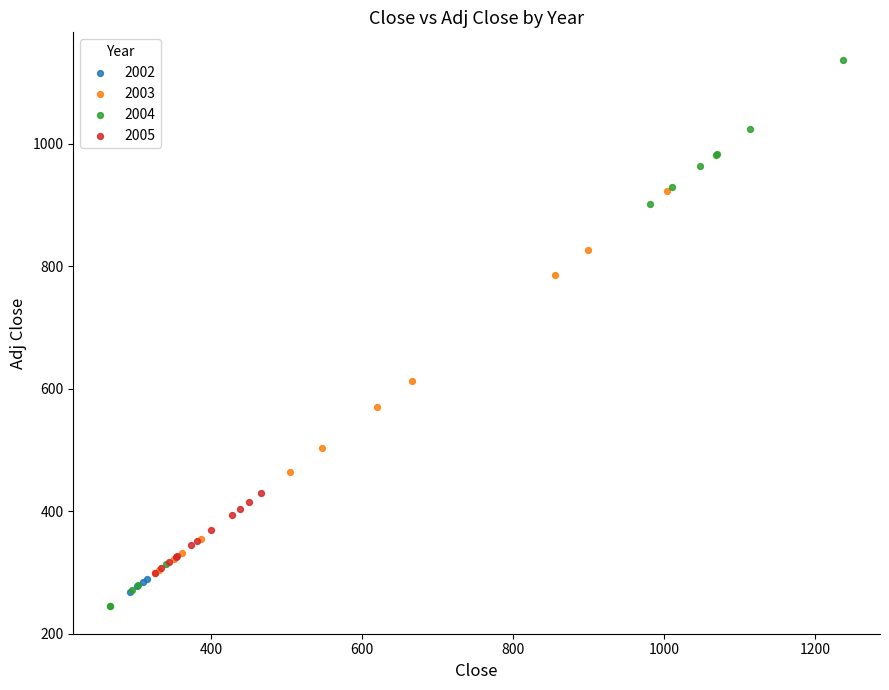

Which series reaches the maximum Y coordinate?

2004